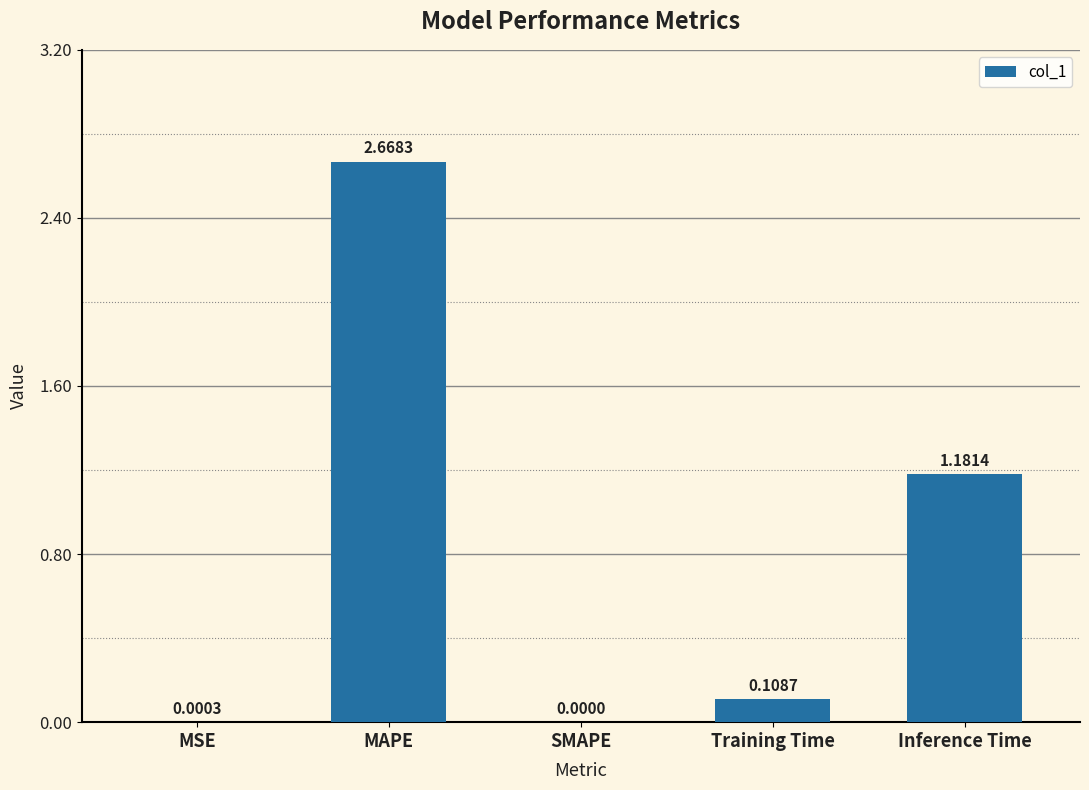

At which category does the chart reach its peak across all series?

MAPE